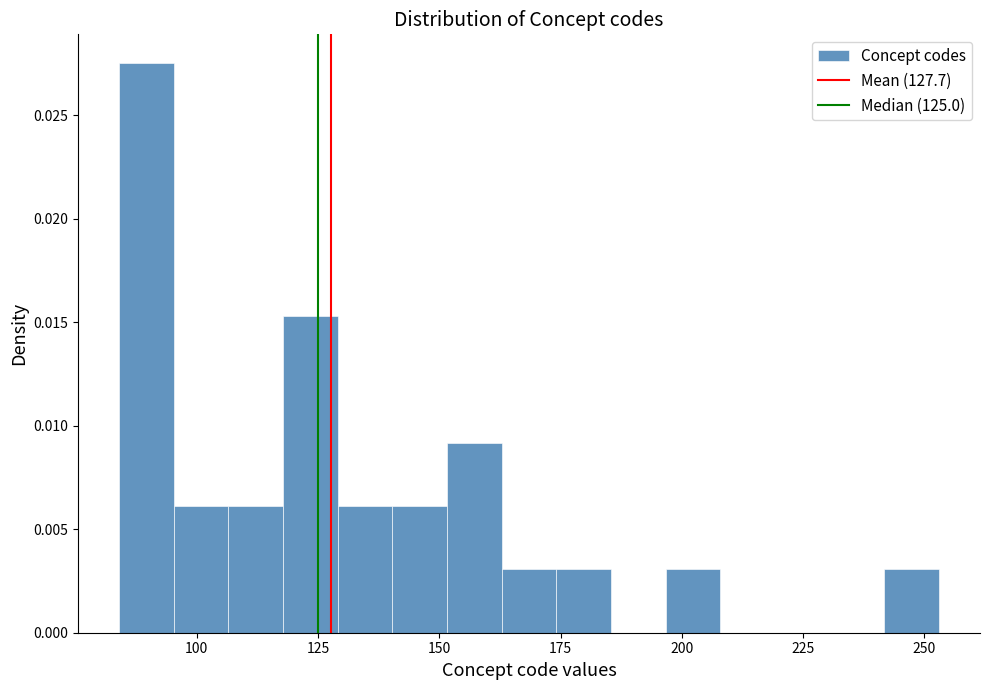

Read against the x-axis, roughly where is the centre of the tallest bar?

90